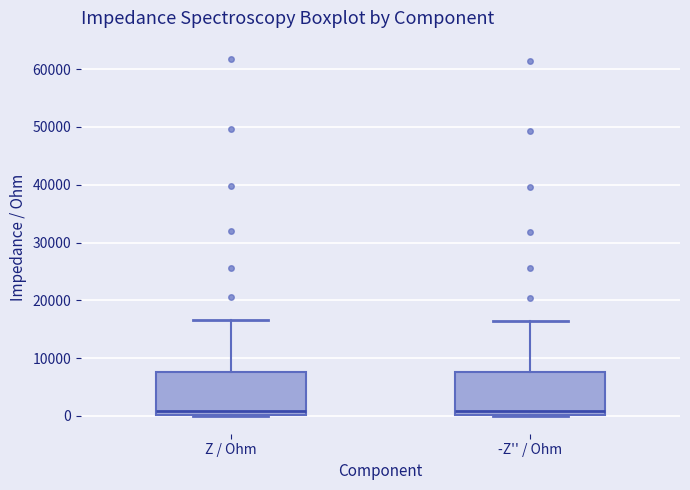

Reading left to right, transcribe this box plot: for each box, give where its median line is, the range the box spans, and where its two whiskers end, as read against the y-axis. The values are not printed on the chart, so give them approximately, as read against the axis.

Z / Ohm: median 1000, box 0 to 8000, whiskers 0 to 17000
-Z'' / Ohm: median 1000, box 0 to 8000, whiskers 0 to 16000